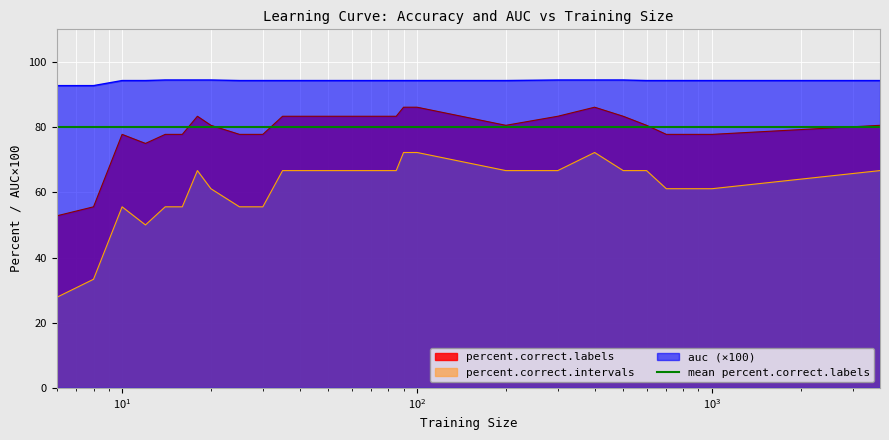

What is the value of the auc point at the 1st from the left?

92.7